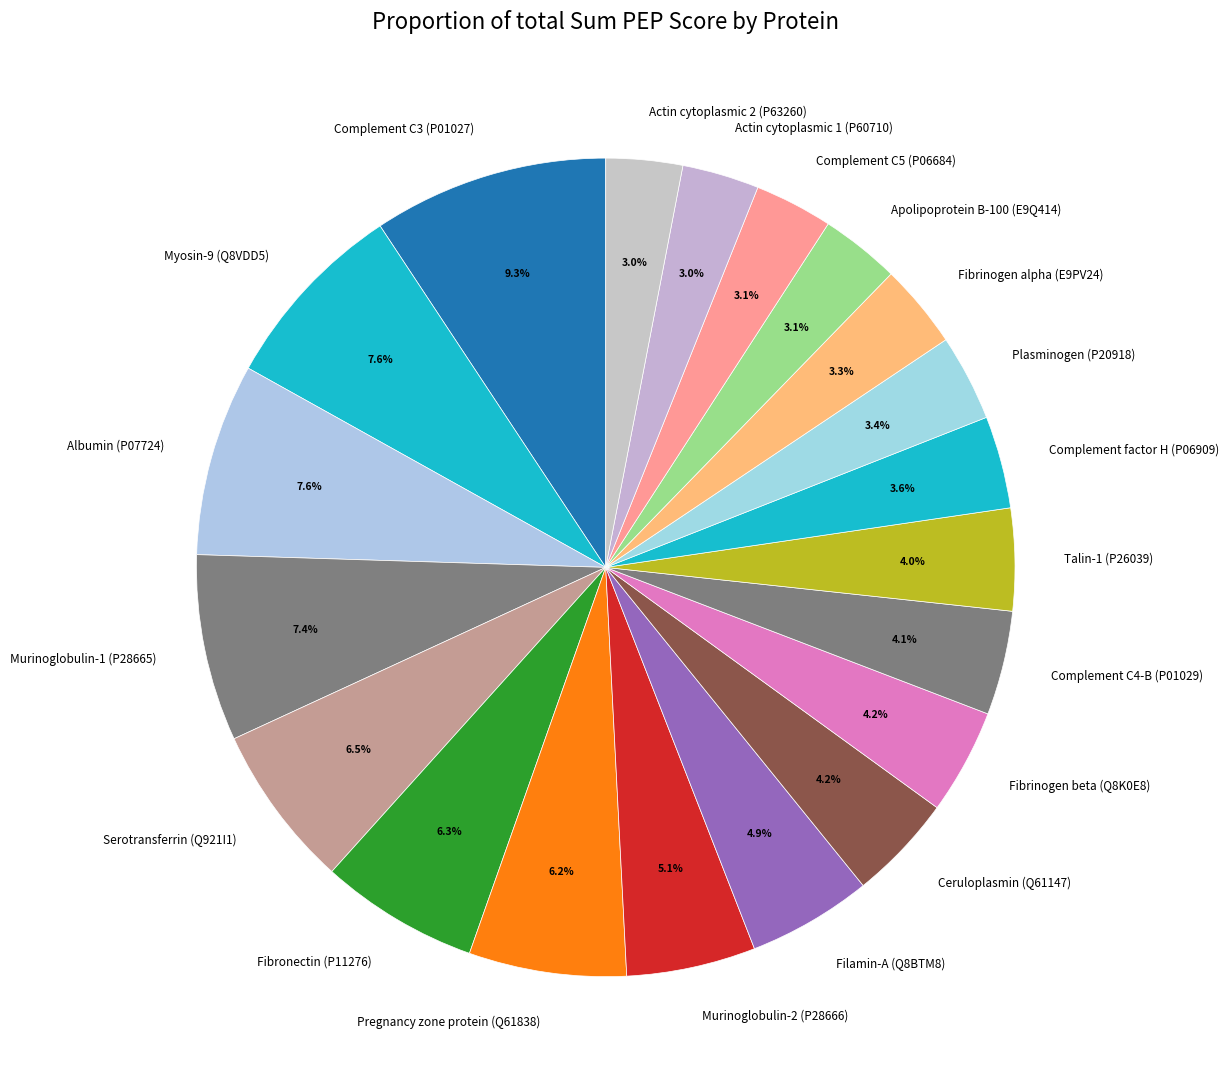

What is the ratio of the value at Talin-1 (P26039) to the value at Murinoglobulin-1 (P28665)?

0.5